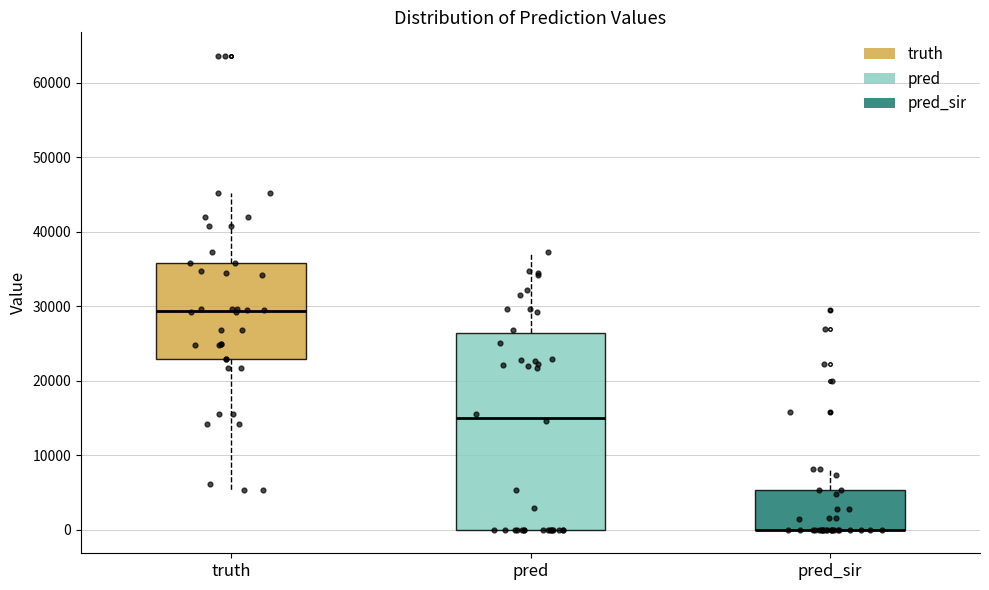

Reading left to right, read every box against the y-axis: the position of its median line, the range the box covers, and the ends of its whiskers. The values are not printed on the chart, so give them approximately, as read against the axis.

truth: median 29000, box 23000 to 36000, whiskers 5000 to 45000
pred: median 15000, box 0 to 26000, whiskers 0 to 37000
pred_sir: median 0 (drawn on the box's lower edge), box 0 to 5000, whiskers 0 to 8000